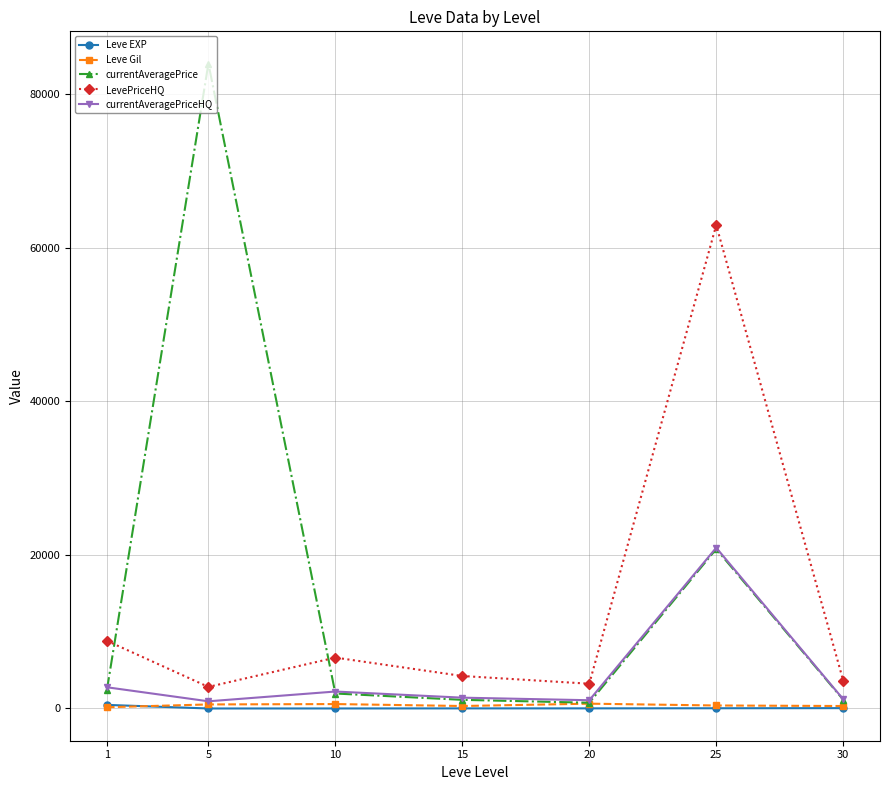

How many times do currentAveragePrice and currentAveragePriceHQ cross each other?

2